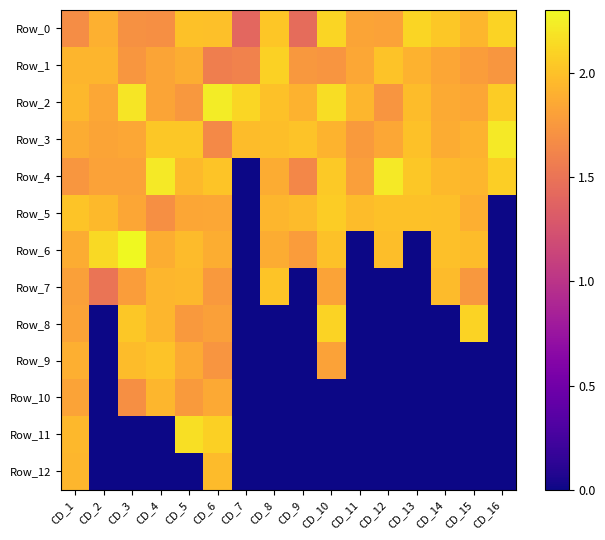

Reading left to right, what are all the values shown in this chart?

Row_0: CD_1=1.7	CD_2=1.9	CD_3=1.7	CD_4=1.7	CD_5=2.0	CD_6=2.0	CD_7=1.4	CD_8=2.0	CD_9=1.4	CD_10=2.1	CD_11=1.8	CD_12=1.8	CD_13=2.1	CD_14=2.0	CD_15=1.9	CD_16=2.1
Row_1: CD_1=1.9	CD_2=1.9	CD_3=1.7	CD_4=1.8	CD_5=1.9	CD_6=1.6	CD_7=1.6	CD_8=2.1	CD_9=1.8	CD_10=1.7	CD_11=1.8	CD_12=2.0	CD_13=1.9	CD_14=1.8	CD_15=1.8	CD_16=1.7
Row_2: CD_1=1.9	CD_2=1.9	CD_3=2.2	CD_4=1.8	CD_5=1.8	CD_6=2.2	CD_7=2.1	CD_8=2.0	CD_9=1.9	CD_10=2.2	CD_11=1.9	CD_12=1.7	CD_13=2.0	CD_14=1.9	CD_15=1.8	CD_16=2.1
Row_3: CD_1=1.9	CD_2=1.8	CD_3=1.9	CD_4=2.0	CD_5=2.0	CD_6=1.7	CD_7=2.0	CD_8=2.0	CD_9=2.0	CD_10=1.9	CD_11=1.8	CD_12=1.9	CD_13=2.0	CD_14=1.9	CD_15=1.9	CD_16=2.2
Row_4: CD_1=1.7	CD_2=1.8	CD_3=1.8	CD_4=2.2	CD_5=2.0	CD_6=2.0	CD_7=0.0	CD_8=1.9	CD_9=1.6	CD_10=2.0	CD_11=1.8	CD_12=2.2	CD_13=2.0	CD_14=2.0	CD_15=1.9	CD_16=2.1
Row_5: CD_1=2.0	CD_2=2.0	CD_3=1.8	CD_4=1.7	CD_5=1.8	CD_6=1.8	CD_7=0.0	CD_8=1.9	CD_9=2.0	CD_10=2.1	CD_11=2.0	CD_12=2.0	CD_13=2.0	CD_14=2.0	CD_15=1.9	CD_16=0.0
Row_6: CD_1=1.9	CD_2=2.1	CD_3=2.3	CD_4=1.9	CD_5=2.0	CD_6=1.9	CD_7=0.0	CD_8=1.9	CD_9=1.8	CD_10=2.0	CD_11=0.0	CD_12=2.0	CD_13=0.0	CD_14=2.0	CD_15=2.0	CD_16=0.0
Row_7: CD_1=1.8	CD_2=1.5	CD_3=1.8	CD_4=1.9	CD_5=1.9	CD_6=1.8	CD_7=0.0	CD_8=2.0	CD_9=0.0	CD_10=1.8	CD_11=0.0	CD_12=0.0	CD_13=0.0	CD_14=2.0	CD_15=1.7	CD_16=0.0
Row_8: CD_1=1.8	CD_2=0.0	CD_3=2.0	CD_4=1.9	CD_5=1.8	CD_6=1.8	CD_7=0.0	CD_8=0.0	CD_9=0.0	CD_10=2.1	CD_11=0.0	CD_12=0.0	CD_13=0.0	CD_14=0.0	CD_15=2.1	CD_16=0.0
Row_9: CD_1=1.9	CD_2=0.0	CD_3=2.0	CD_4=2.0	CD_5=1.9	CD_6=1.7	CD_7=0.0	CD_8=0.0	CD_9=0.0	CD_10=1.8	CD_11=0.0	CD_12=0.0	CD_13=0.0	CD_14=0.0	CD_15=0.0	CD_16=0.0
Row_10: CD_1=1.8	CD_2=0.0	CD_3=1.7	CD_4=1.9	CD_5=1.8	CD_6=1.9	CD_7=0.0	CD_8=0.0	CD_9=0.0	CD_10=0.0	CD_11=0.0	CD_12=0.0	CD_13=0.0	CD_14=0.0	CD_15=0.0	CD_16=0.0
Row_11: CD_1=1.9	CD_2=0.0	CD_3=0.0	CD_4=0.0	CD_5=2.2	CD_6=2.1	CD_7=0.0	CD_8=0.0	CD_9=0.0	CD_10=0.0	CD_11=0.0	CD_12=0.0	CD_13=0.0	CD_14=0.0	CD_15=0.0	CD_16=0.0
Row_12: CD_1=1.9	CD_2=0.0	CD_3=0.0	CD_4=0.0	CD_5=0.0	CD_6=2.0	CD_7=0.0	CD_8=0.0	CD_9=0.0	CD_10=0.0	CD_11=0.0	CD_12=0.0	CD_13=0.0	CD_14=0.0	CD_15=0.0	CD_16=0.0